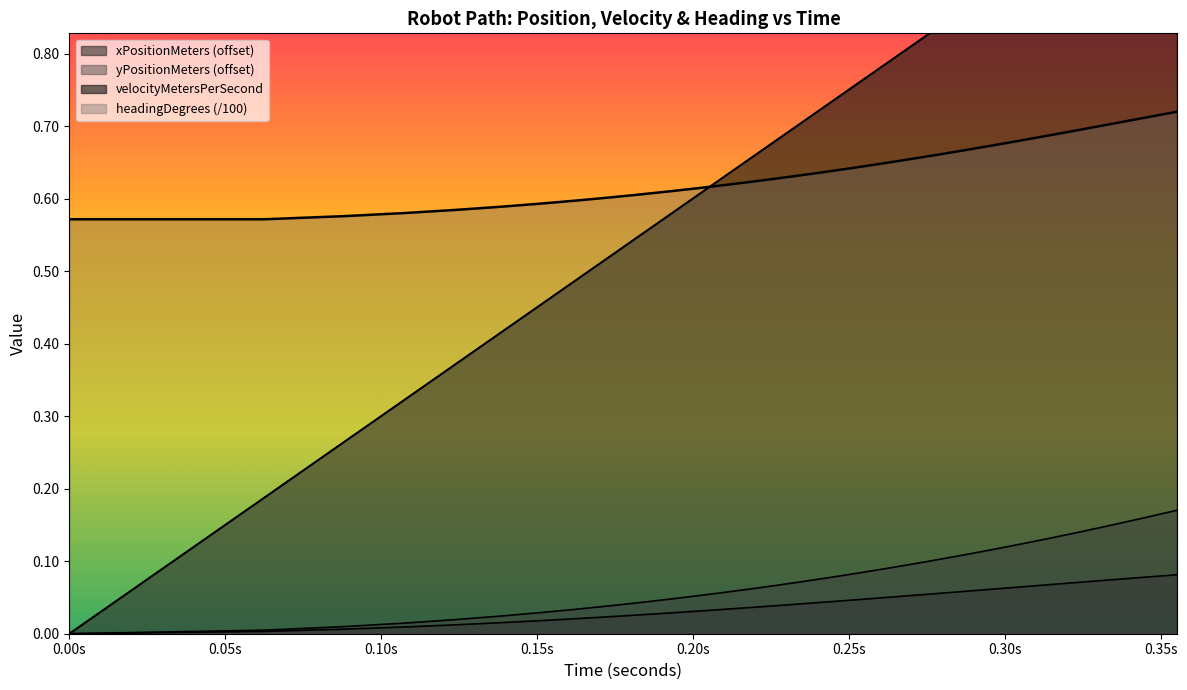

How many data points does each series have?

39